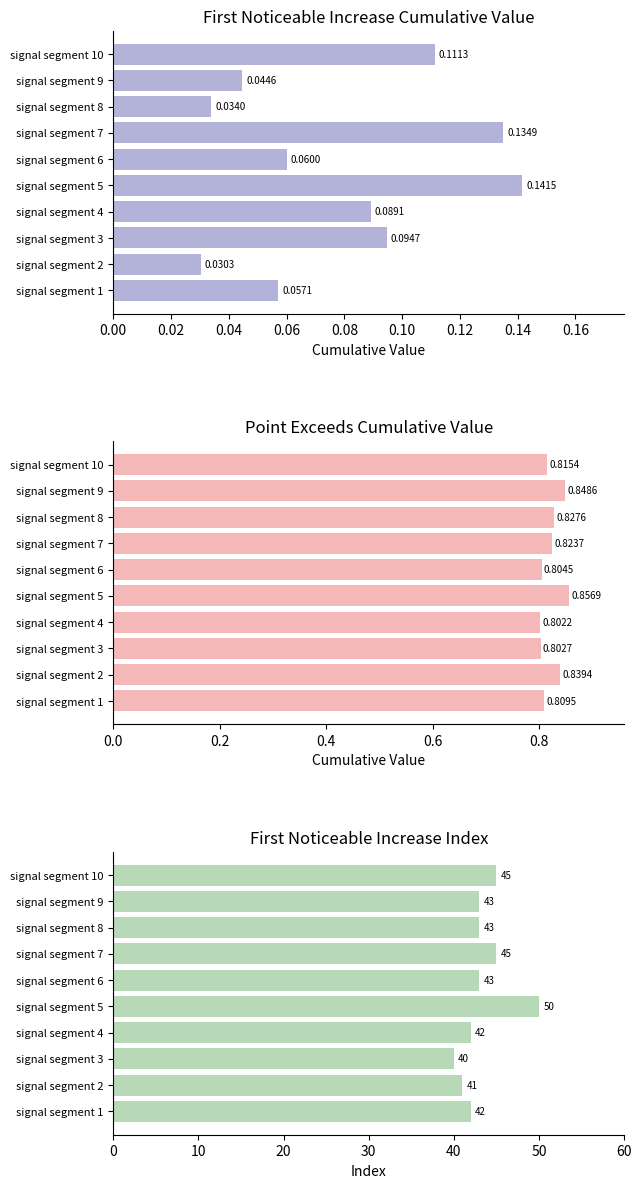

The First_Noticeable_Increase_Cumulative_Value series shows 0.1 at signal segment 6. True or false?

False